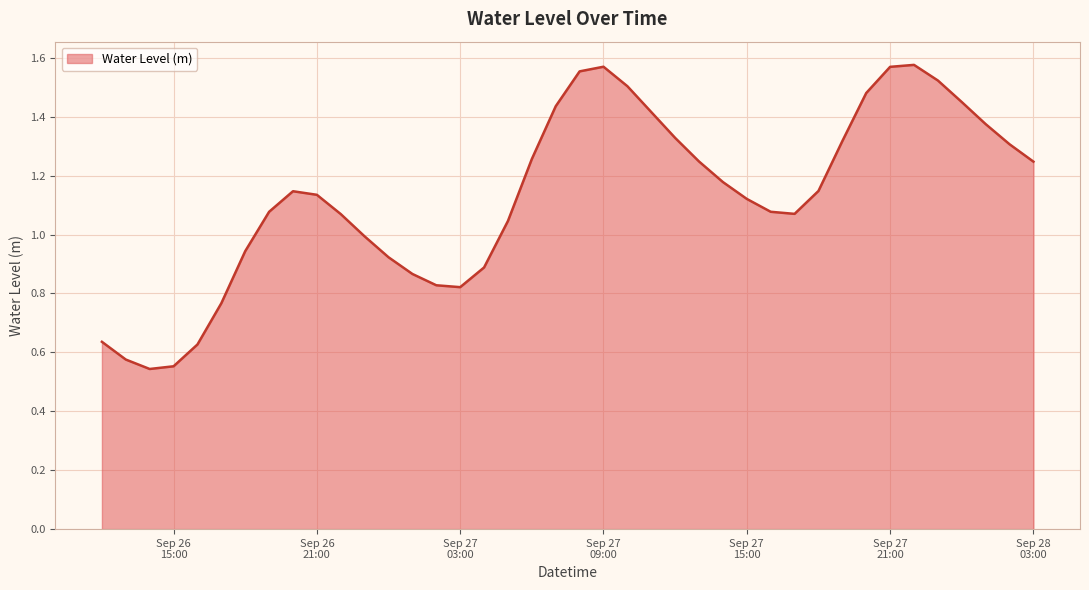

Reading left to right, list all the values displayed in this chart.

0.6	0.6	0.5	0.6	0.6	0.8	0.9	1.1	1.1	1.1	1.1	1.0	0.9	0.9	0.8	0.8	0.9	1.0	1.3	1.4	1.6	1.6	1.5	1.4	1.3	1.2	1.2	1.1	1.1	1.1	1.1	1.3	1.5	1.6	1.6	1.5	1.4	1.4	1.3	1.2